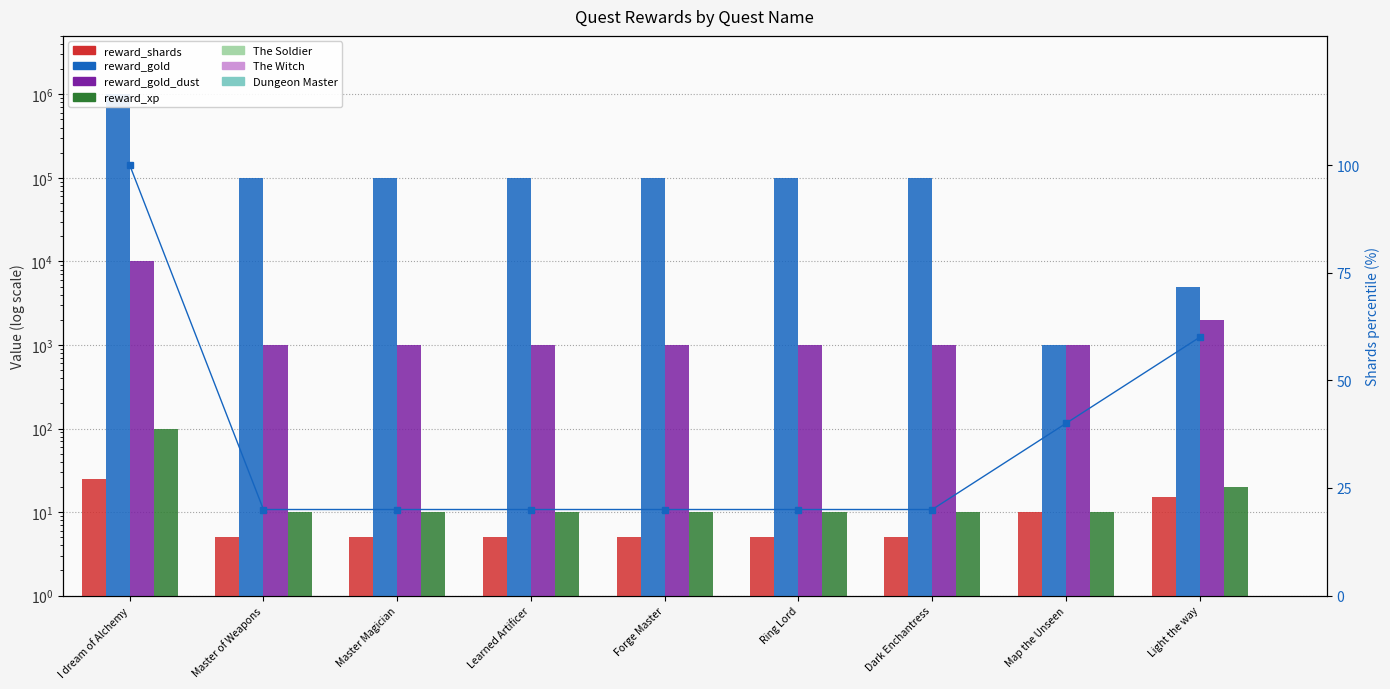

What is the smallest value displayed?

5